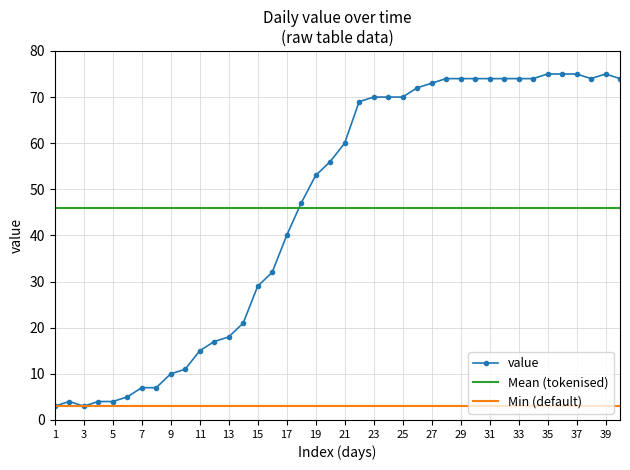

What is the maximum value for value?

75